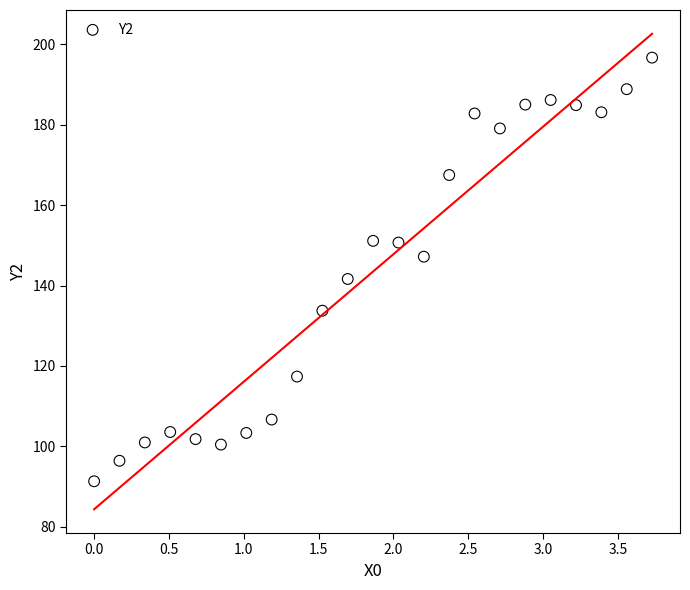

What is the range of Y values (max minus min)?

105.3